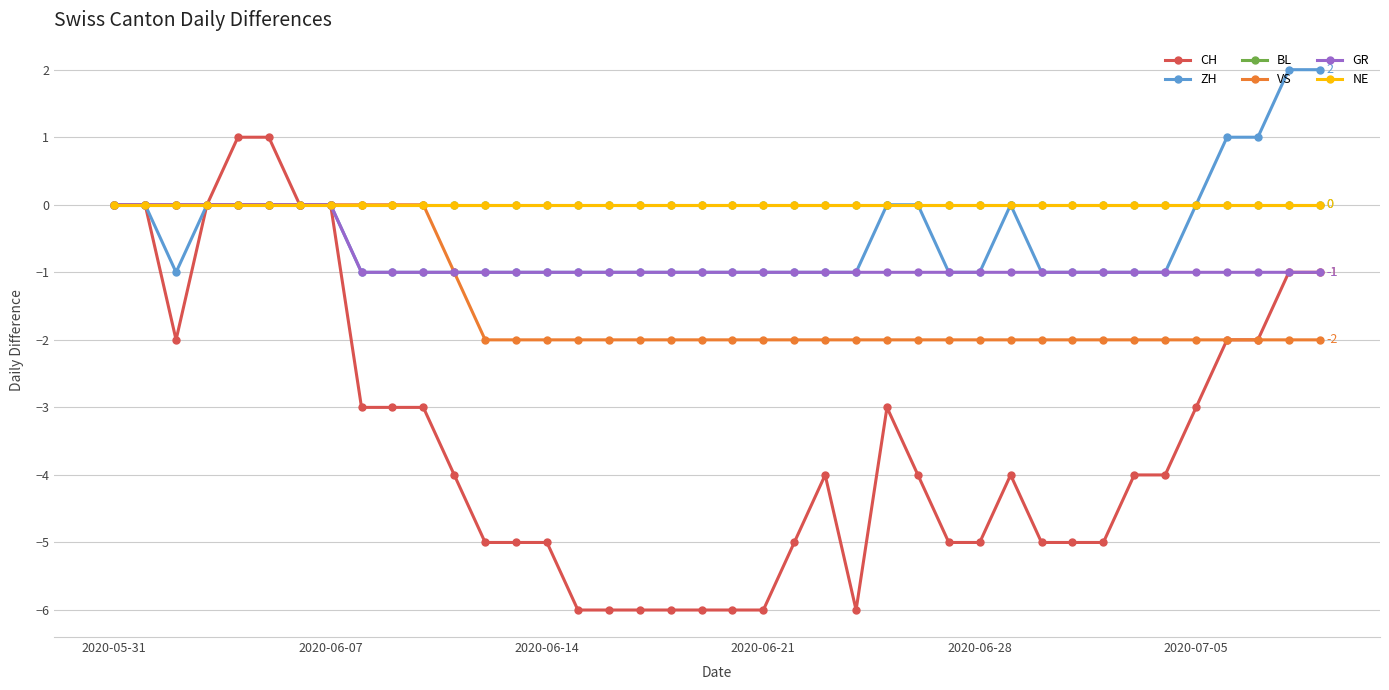

Rank the series by their maximum value, from highest to lowest.

ZH, CH, BL, VS, GR, NE